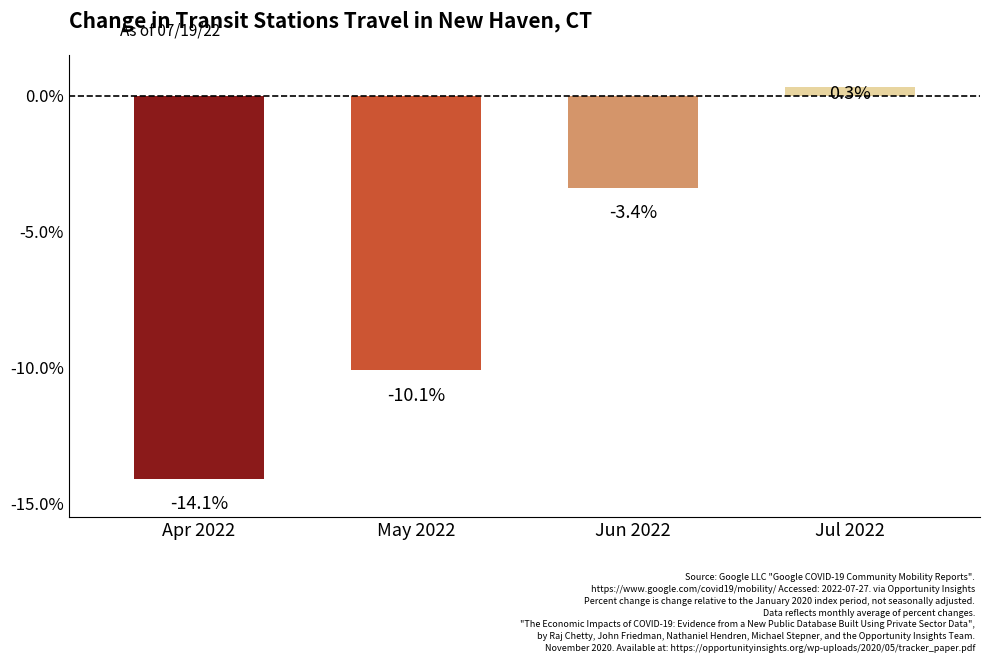

Read the value at Jul 2022.

0.3